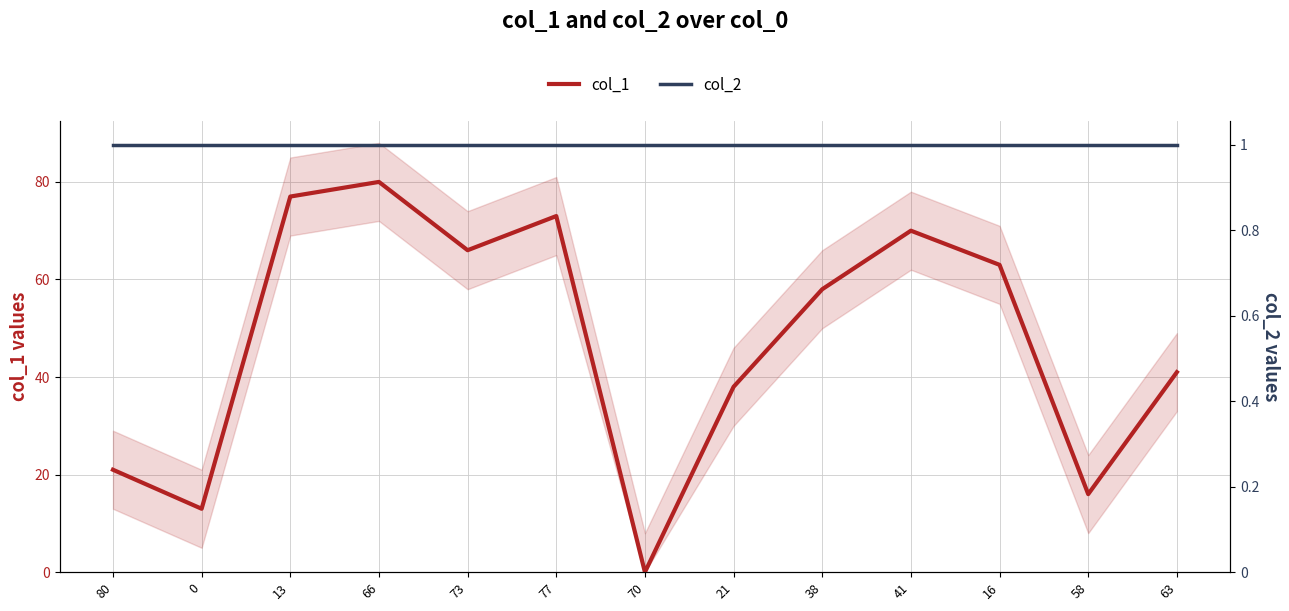

How many lines are shown in the chart?

2